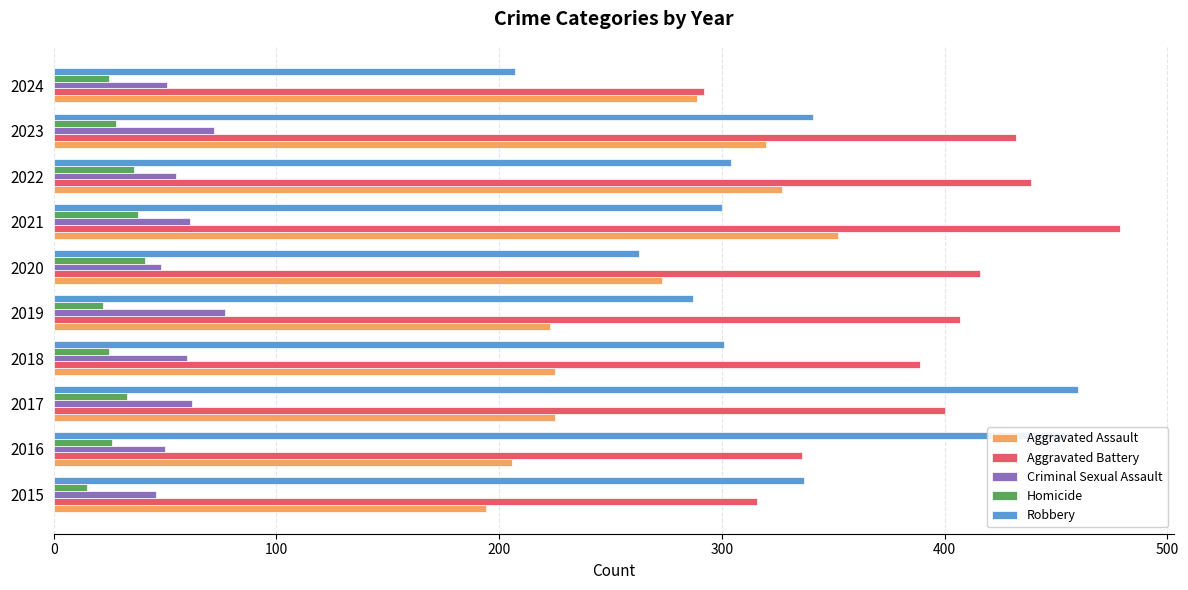

Count the number of categories in the chart.

10